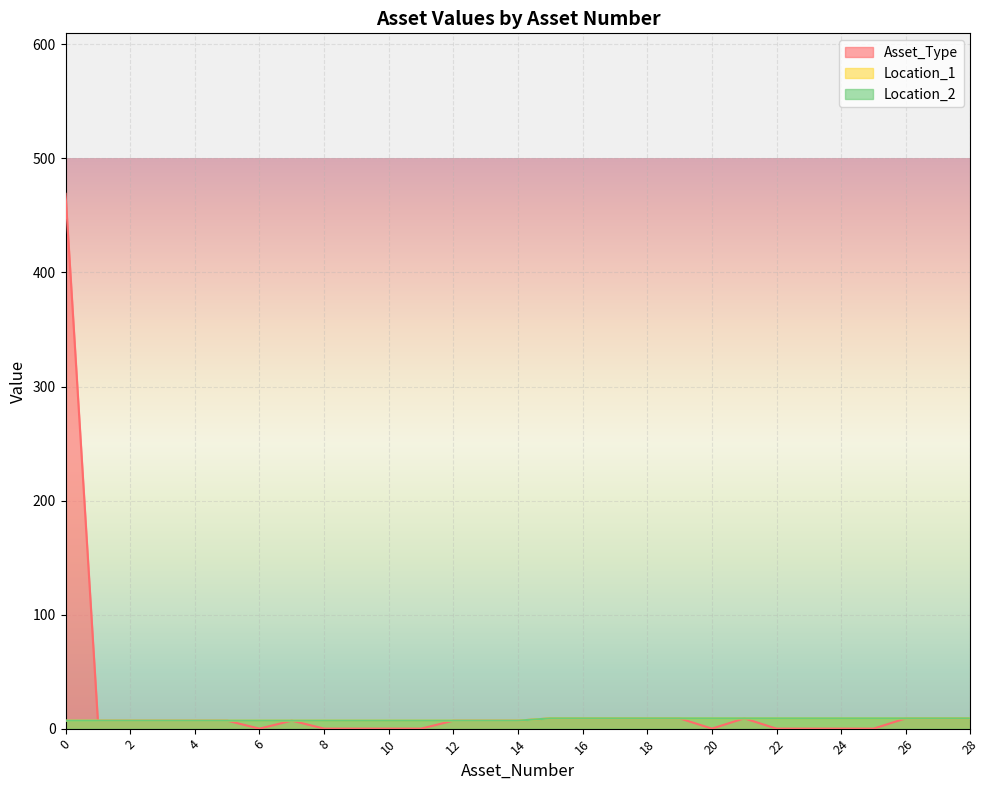

Reading left to right, transcribe all the data shown in this chart.

Asset_Type: 0=469	1=7	2=7	3=7	4=7	5=7	6=0	7=7	8=0	9=0	10=0	11=0	12=7	13=7	14=7	15=9	16=9	17=9	18=9	19=9	20=0	21=9	22=0	23=0	24=0	25=0	26=9	27=9	28=9
Location_1: 0=7	1=7	2=7	3=7	4=7	5=7	6=7	7=7	8=7	9=7	10=7	11=7	12=7	13=7	14=7	15=9	16=9	17=9	18=9	19=9	20=9	21=9	22=9	23=9	24=9	25=9	26=9	27=9	28=9
Location_2: 0=7	1=7	2=7	3=7	4=7	5=7	6=7	7=7	8=7	9=7	10=7	11=7	12=7	13=7	14=7	15=9	16=9	17=9	18=9	19=9	20=9	21=9	22=9	23=9	24=9	25=9	26=9	27=9	28=9